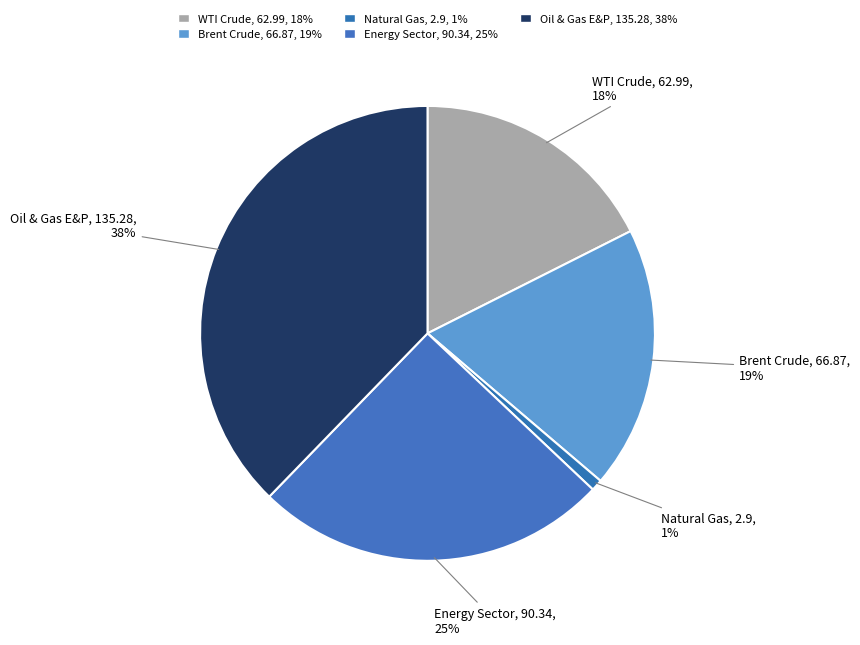

To the nearest percent, what is the average slice percentage?

20%